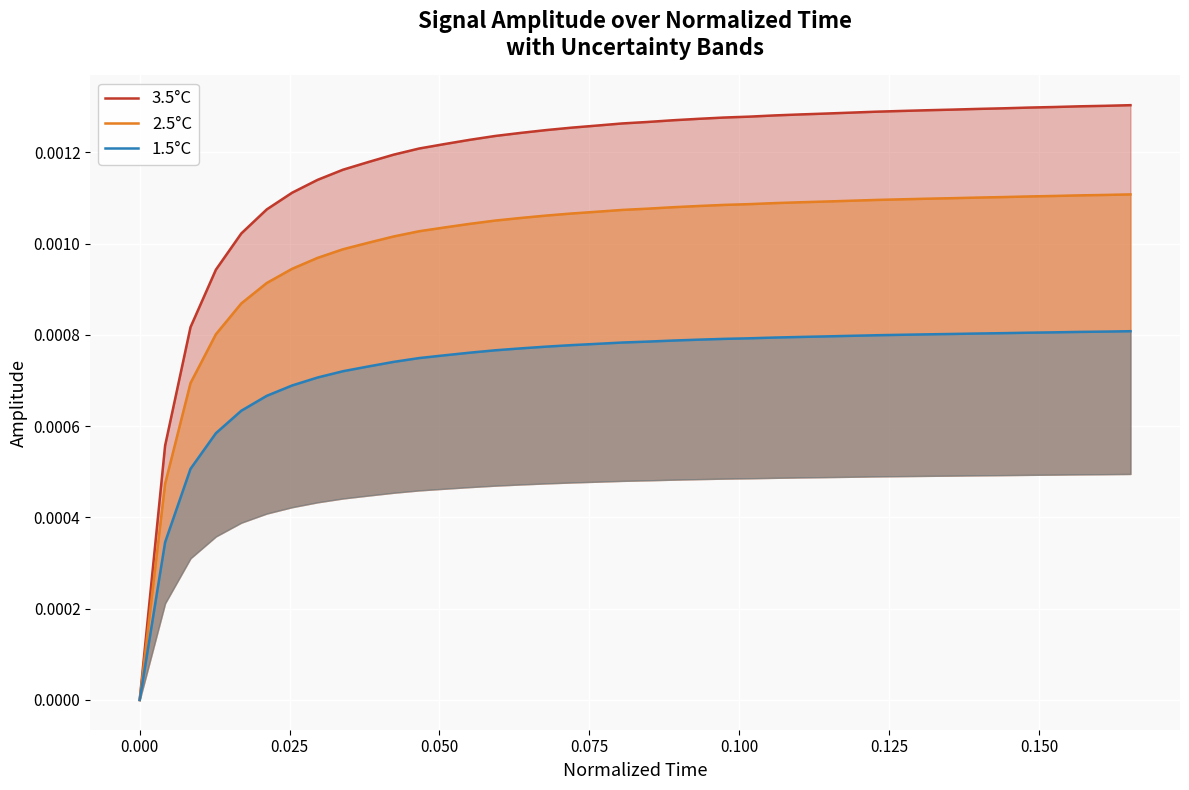

Rank the series by their average value, from highest to lowest.

3.5°C, 2.5°C, 1.5°C